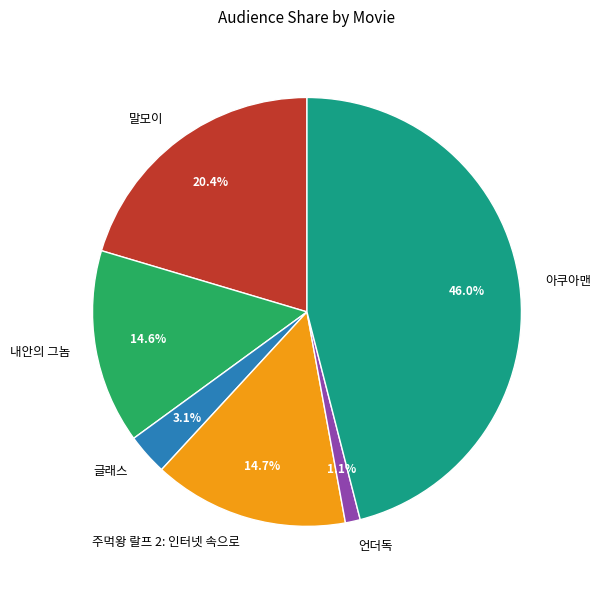

To the nearest percent, what is the difference between the largest and smallest slice percentages?

45%